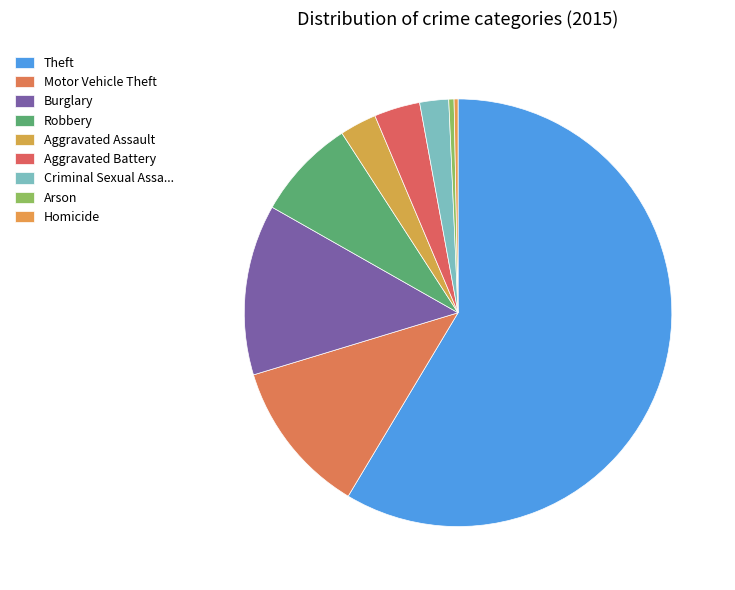

How many slices are in this pie chart?

9